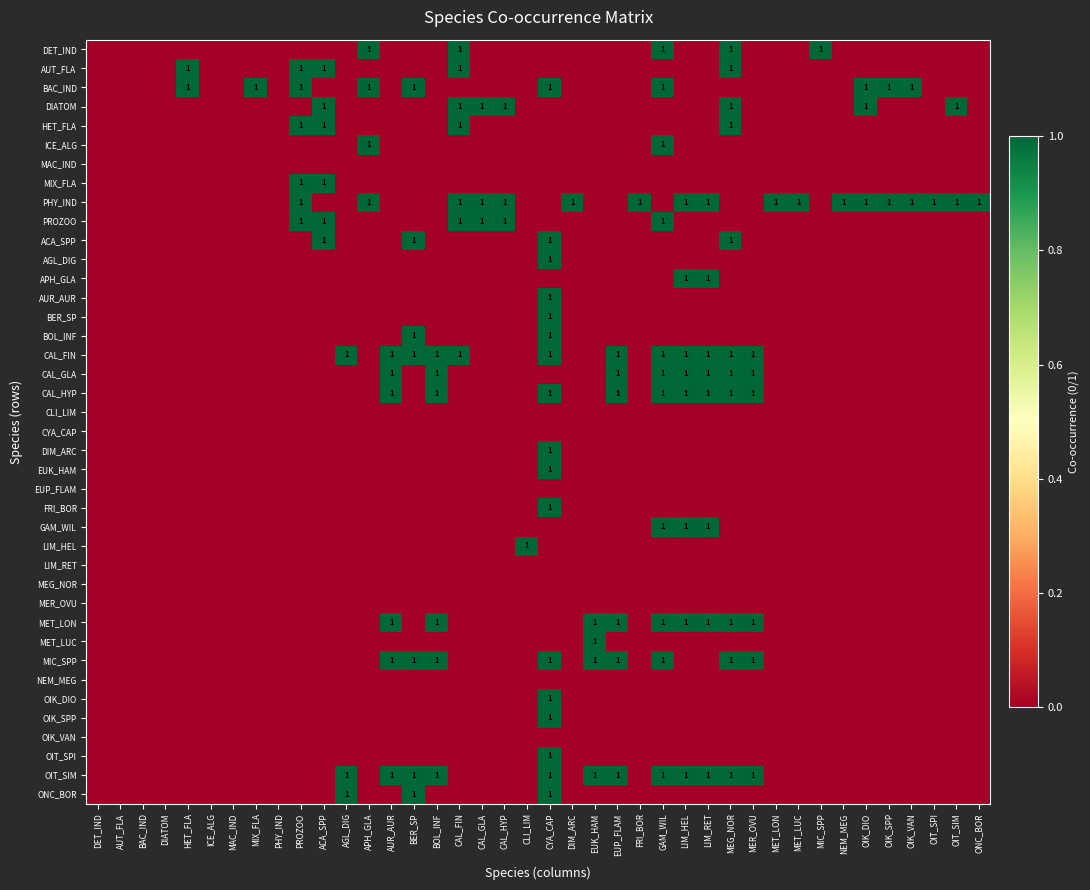

What is the difference between the maximum and second lowest values in the DET_IND series?

1